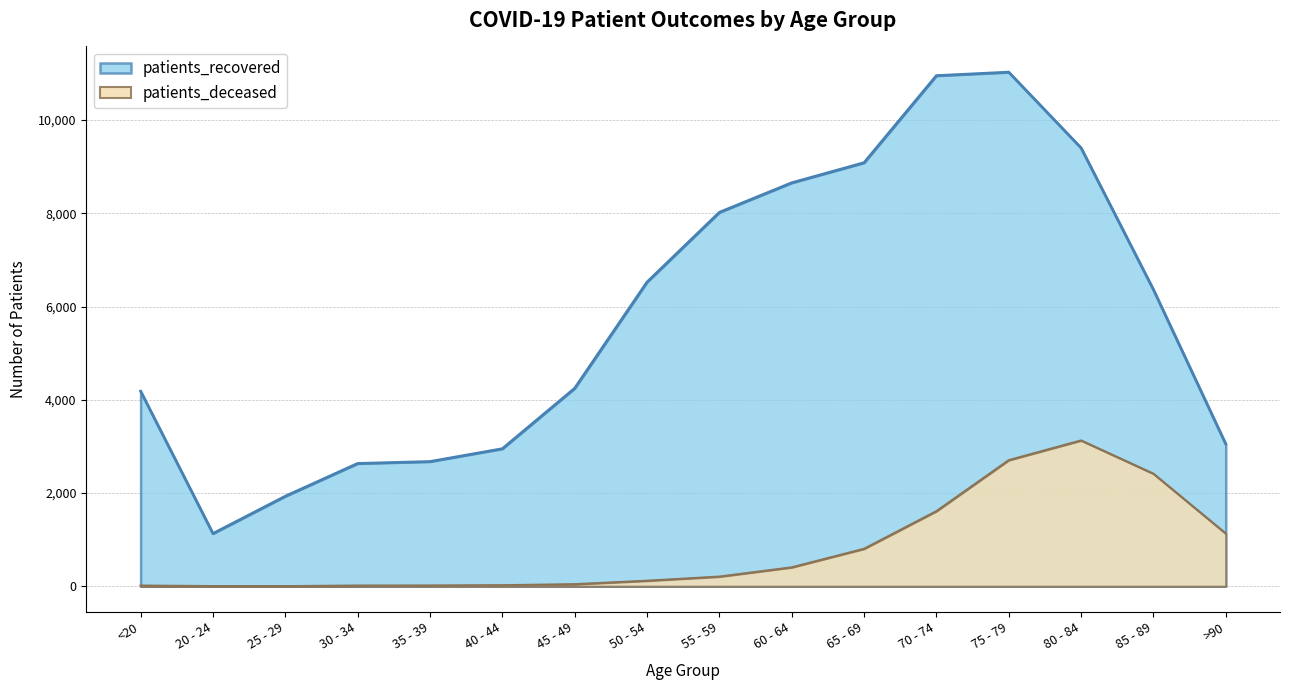

How many values in the patients_deceased series are below 208?

8